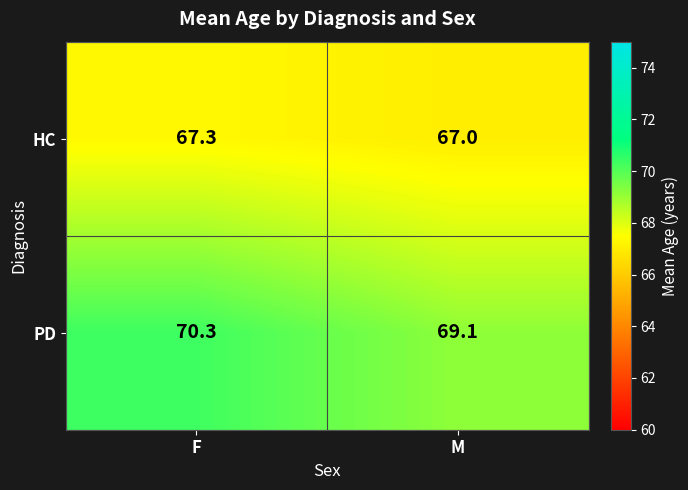

Which series changed the most between F and M?

PD